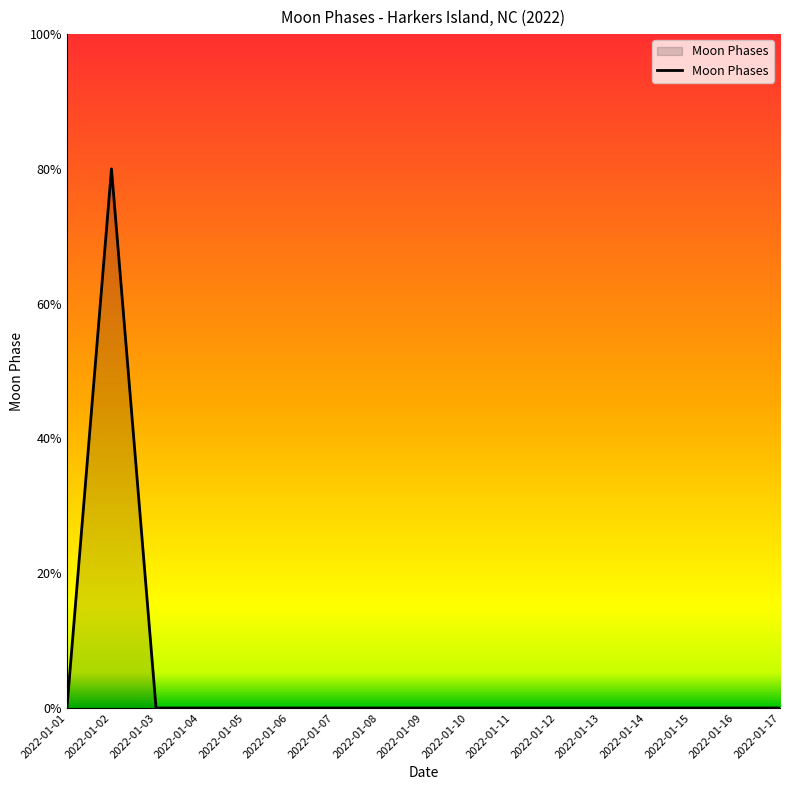

Does the chart display data point markers on the line(s)?

No